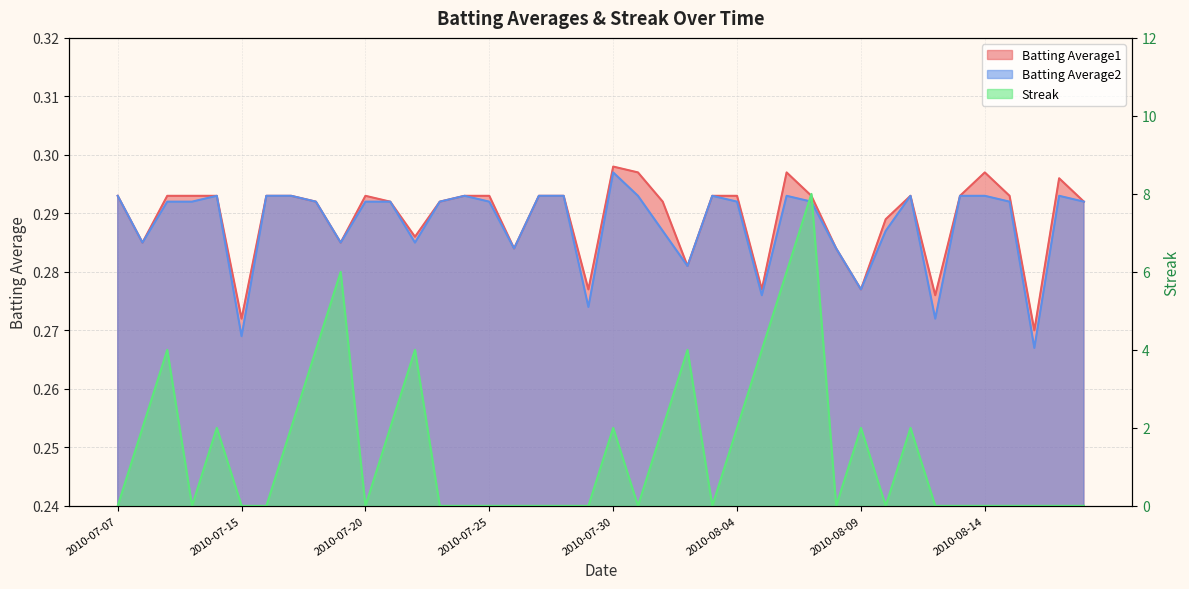

What position from the left is 2010-08-12?

34